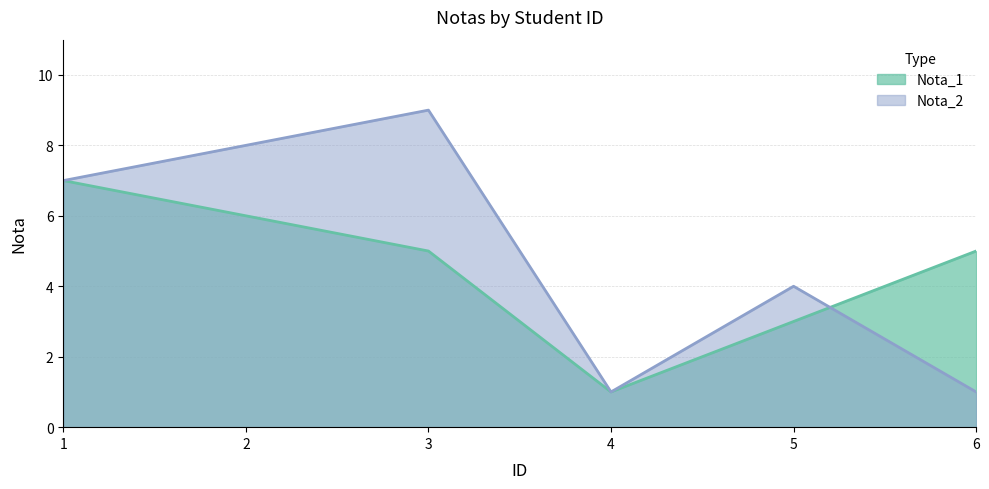

True or false: Nota_2 has a value of 1 at 6.

True